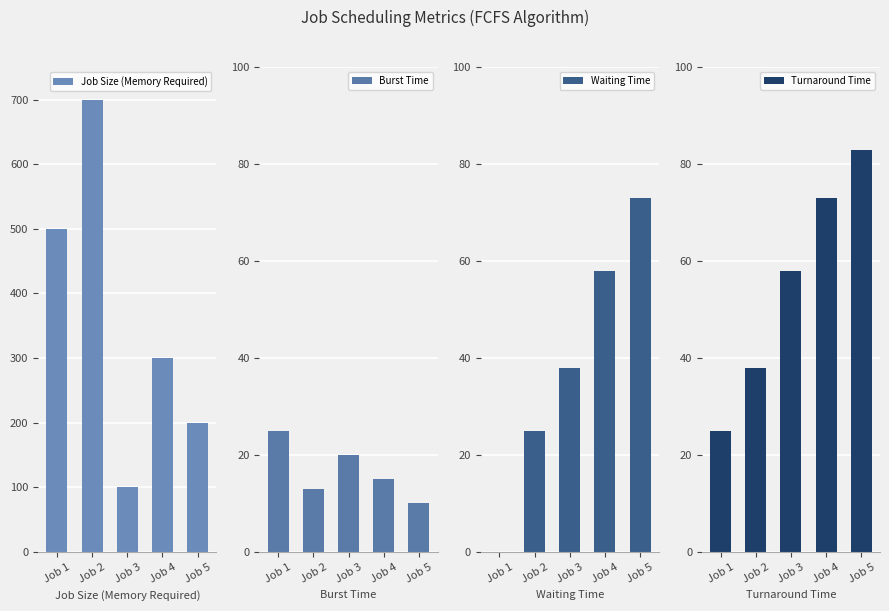

Reading right to left, transcribe all the data shown in this chart.

Job Size (Memory Required): Job 5=200	Job 4=300	Job 3=100	Job 2=700	Job 1=500
Burst Time: Job 5=10	Job 4=15	Job 3=20	Job 2=13	Job 1=25
Waiting Time: Job 5=73	Job 4=58	Job 3=38	Job 2=25	Job 1=0
Turnaround Time: Job 5=83	Job 4=73	Job 3=58	Job 2=38	Job 1=25